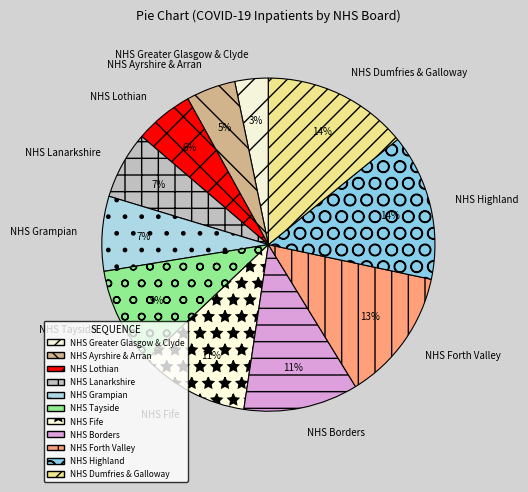

To the nearest percent, what is the difference between the largest and smallest slice percentages?

11%